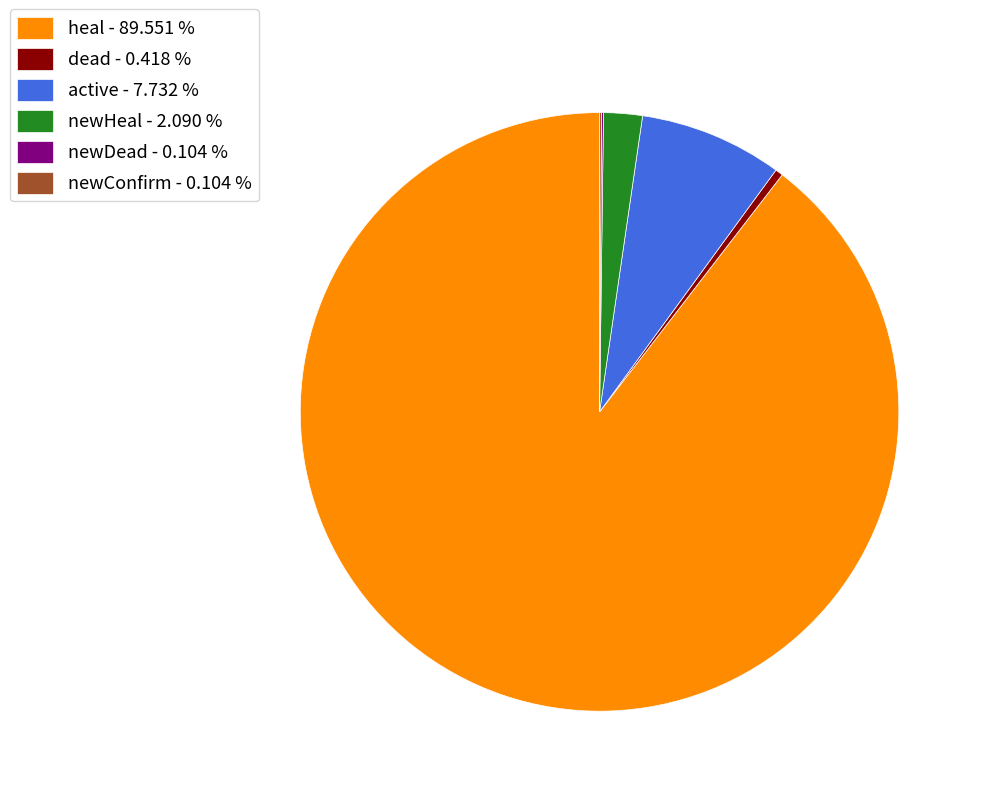

Which category has the biggest portion of the pie?

heal - 89.551 %